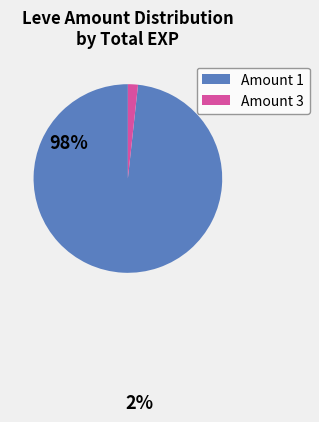

Is it true that Amount 1 is 98% of the pie?

True